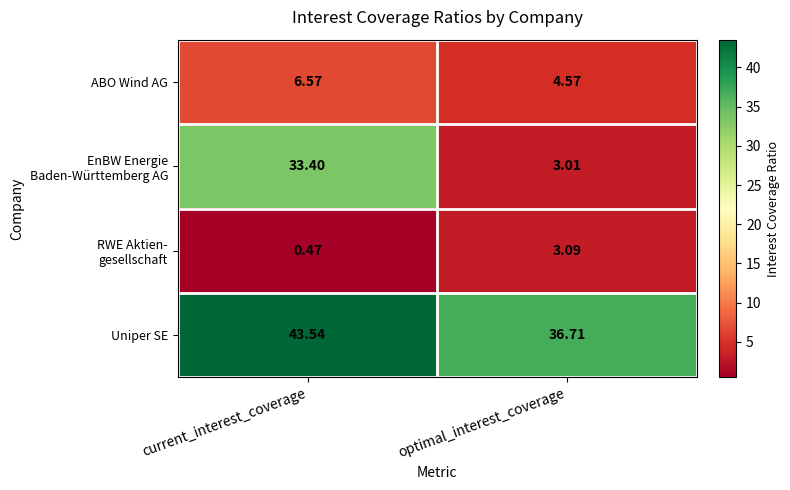

List the labels in order of Uniper SE value, smallest first.

optimal_interest_coverage, current_interest_coverage